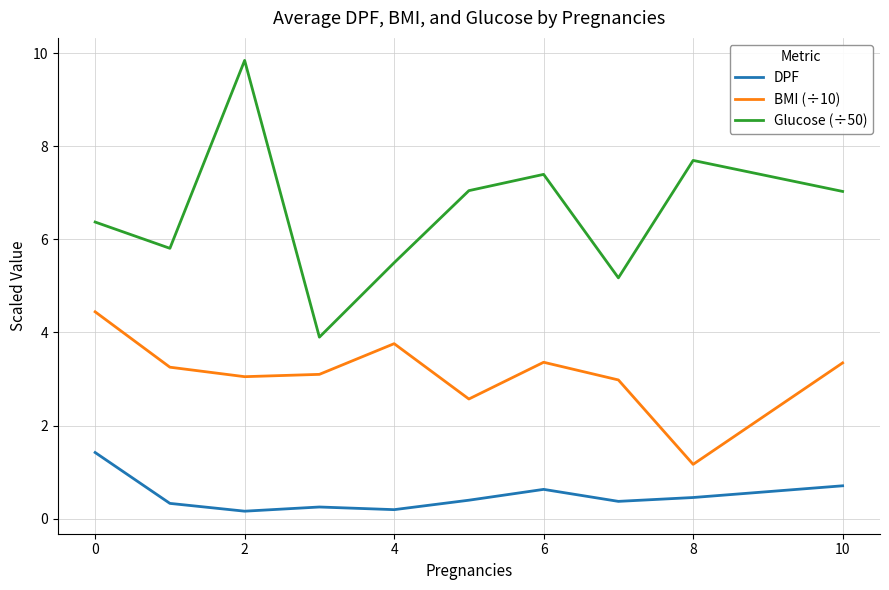

List the series in order of their overall mean, highest first.

Glucose (÷50), BMI (÷10), DPF